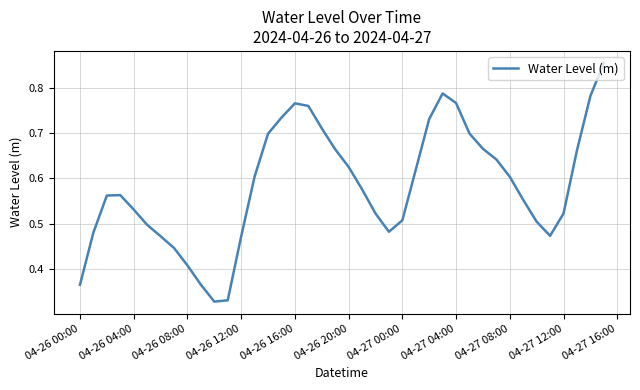

What is the minimum value shown in the chart?

0.3